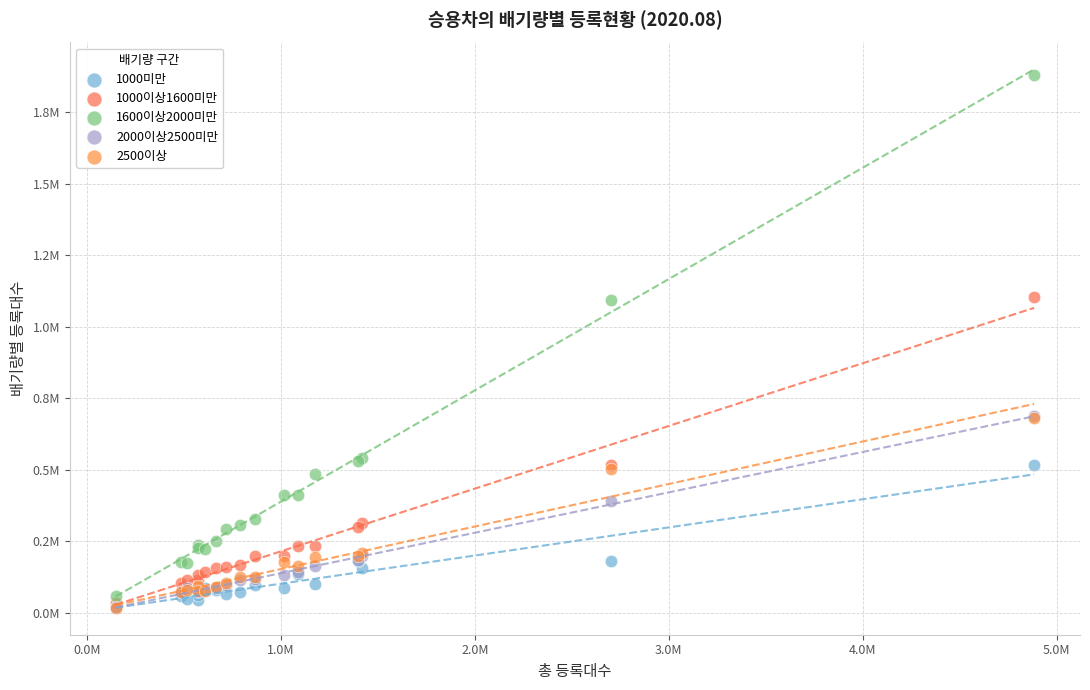

What are all the series names shown in the legend?

1000미만, 1000이상1600미만, 1600이상2000미만, 2000이상2500미만, 2500이상